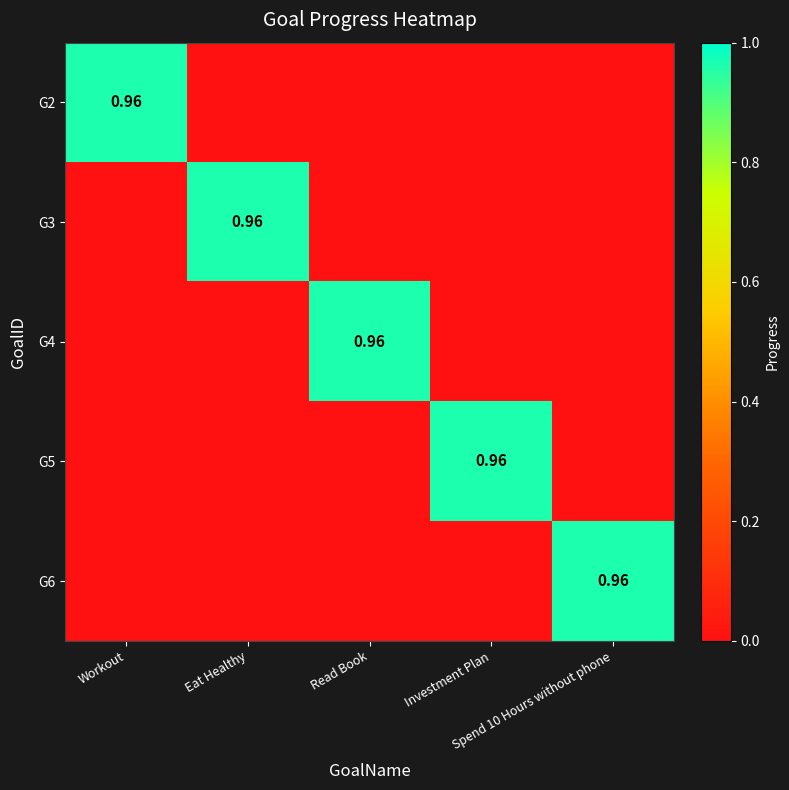

What is the total value across all series at Read Book?

1.0